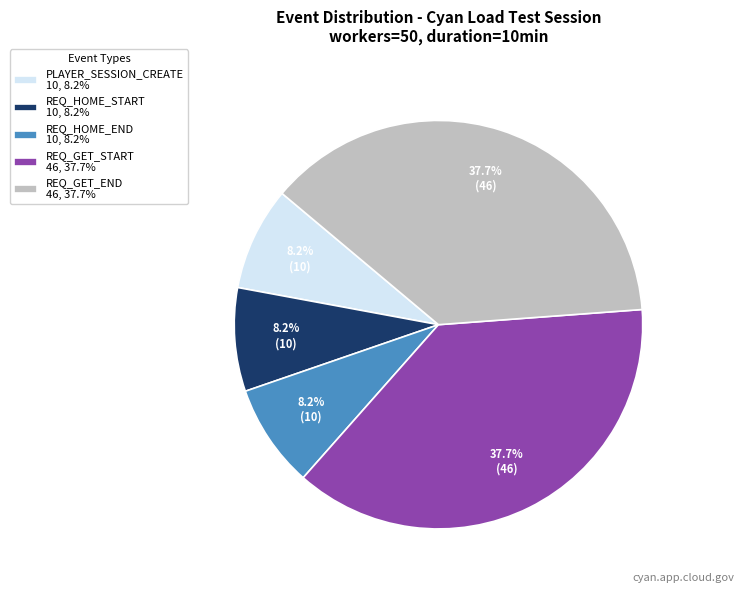

What is the total percentage of REQ_GET_START 46, 37.7% and REQ_HOME_END 10, 8.2%?

45.9%